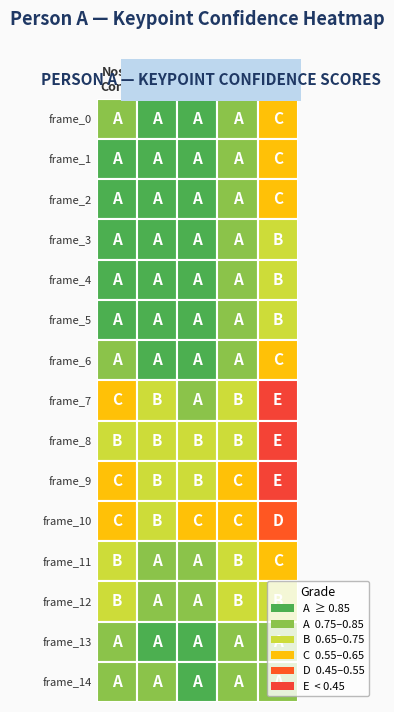

At how many categories does at least one series exceed 0?

5